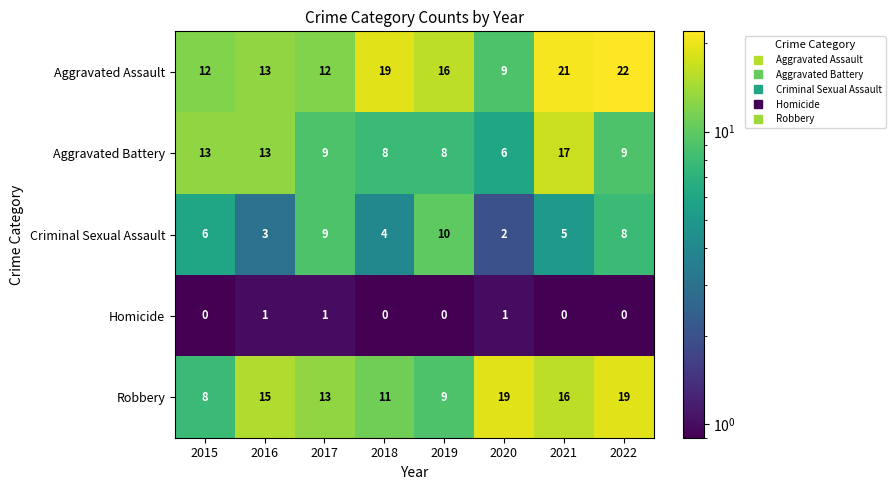

Where does the Aggravated Battery series first go above 9?

2015